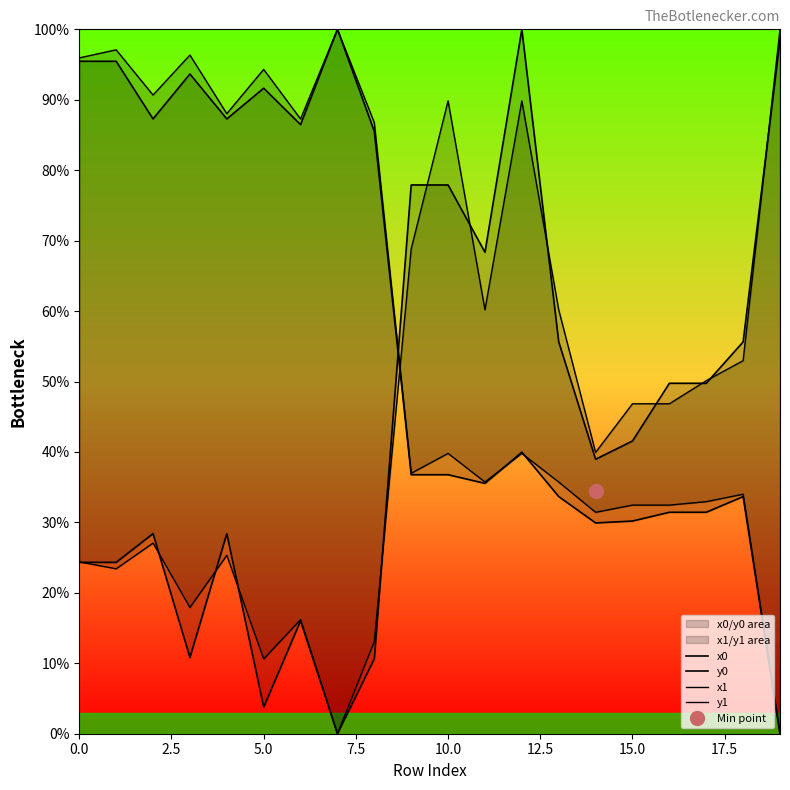

Which series has the largest range (max minus min)?

x0